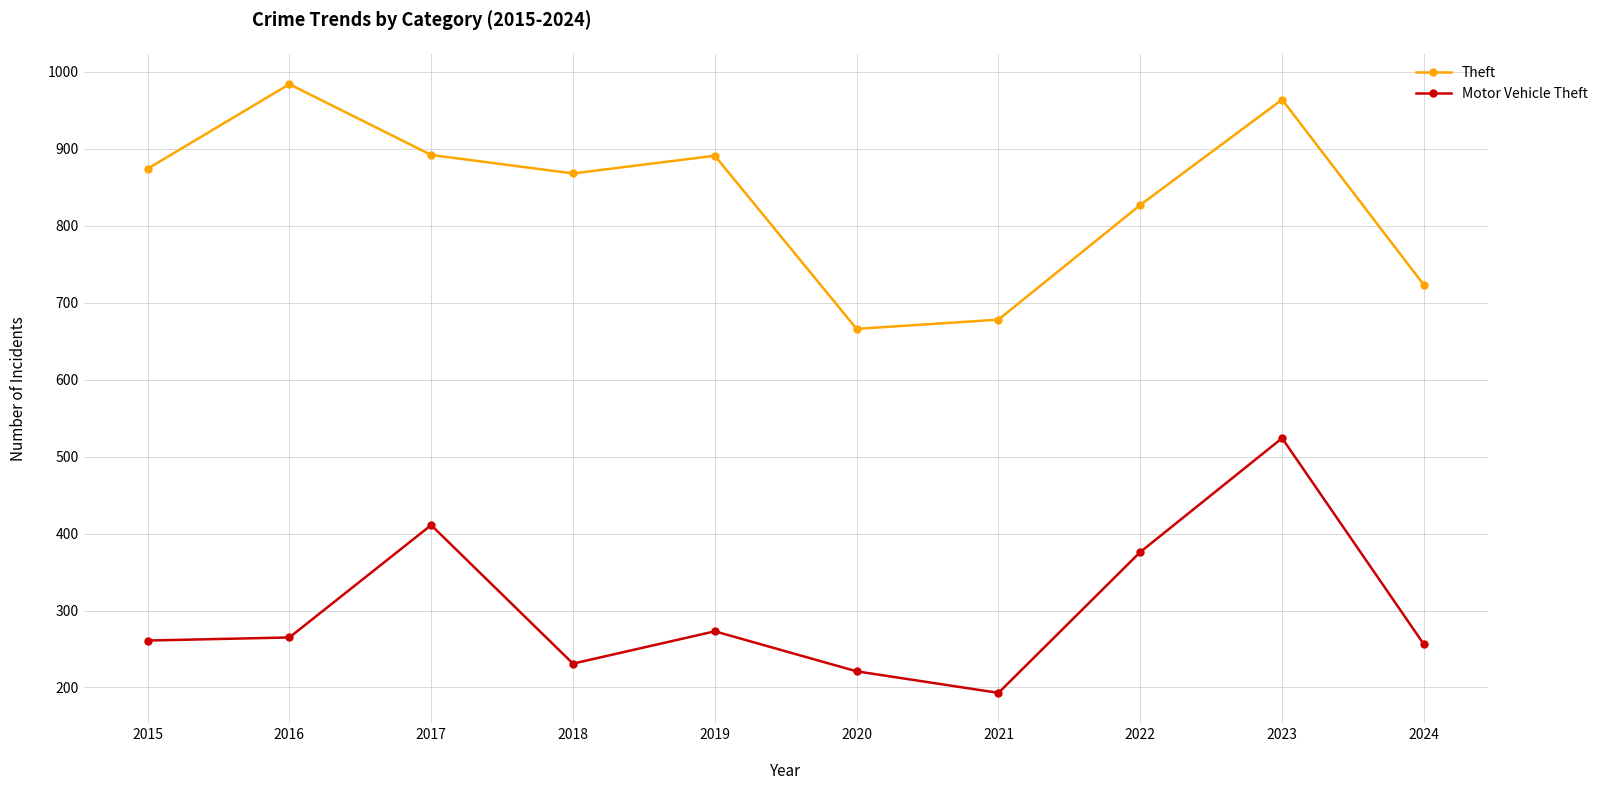

The value of Theft at 2023 is 349. True or false?

False